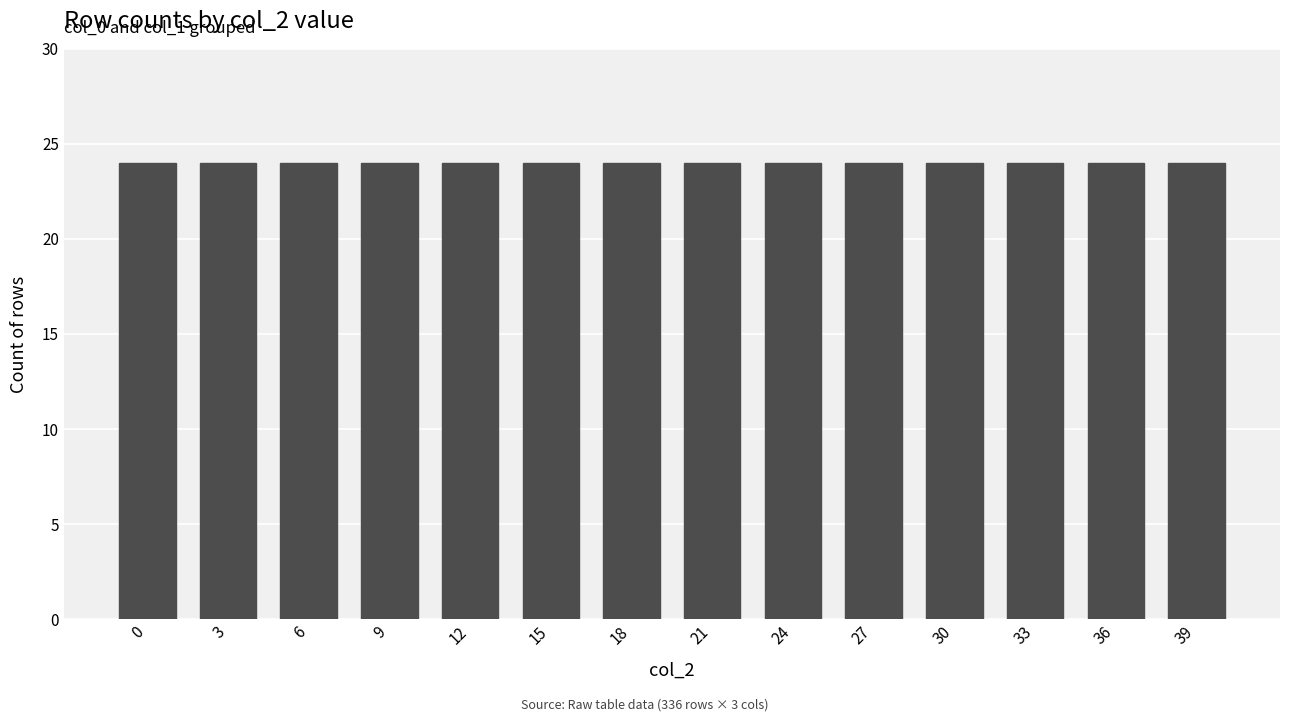

Is it true that col_1 equals 7.5 at 15?

True